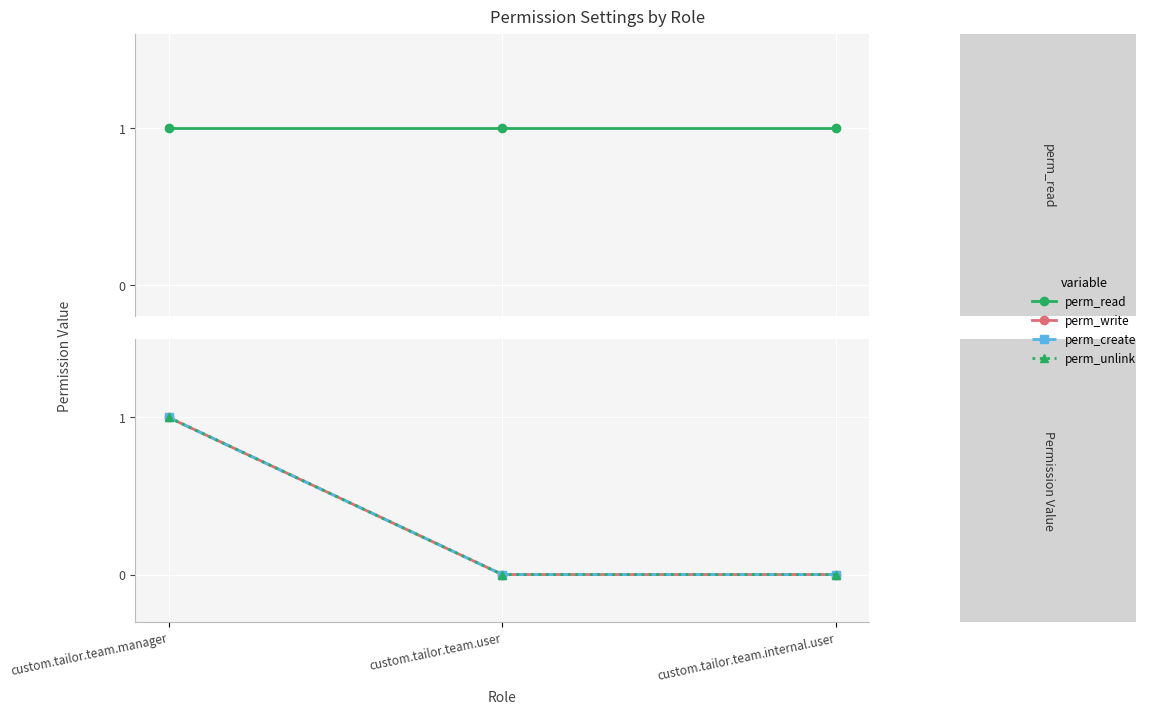

Which series has the largest range (max minus min)?

perm_write